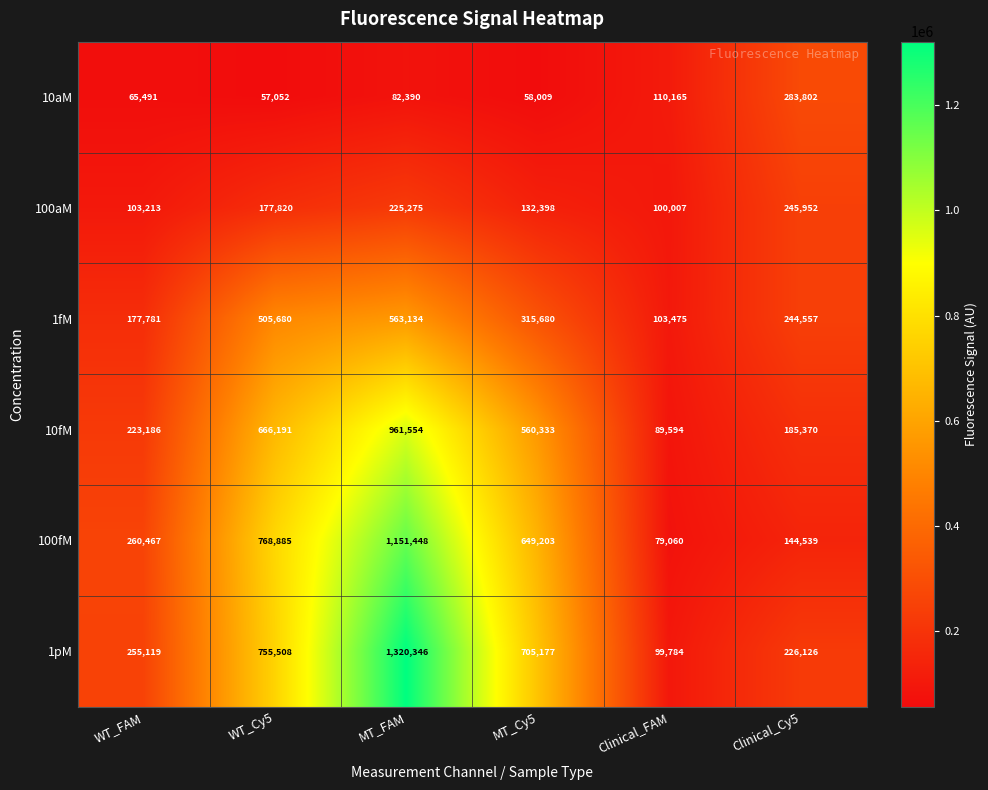

What value does the 1pM series have at WT_FAM, to the nearest 50?

255100